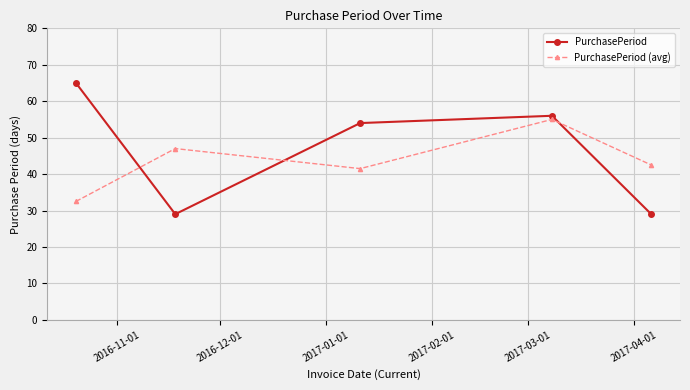

After their last crossing, which series has the higher values: PurchasePeriod (avg) or PurchasePeriod?

PurchasePeriod (avg)